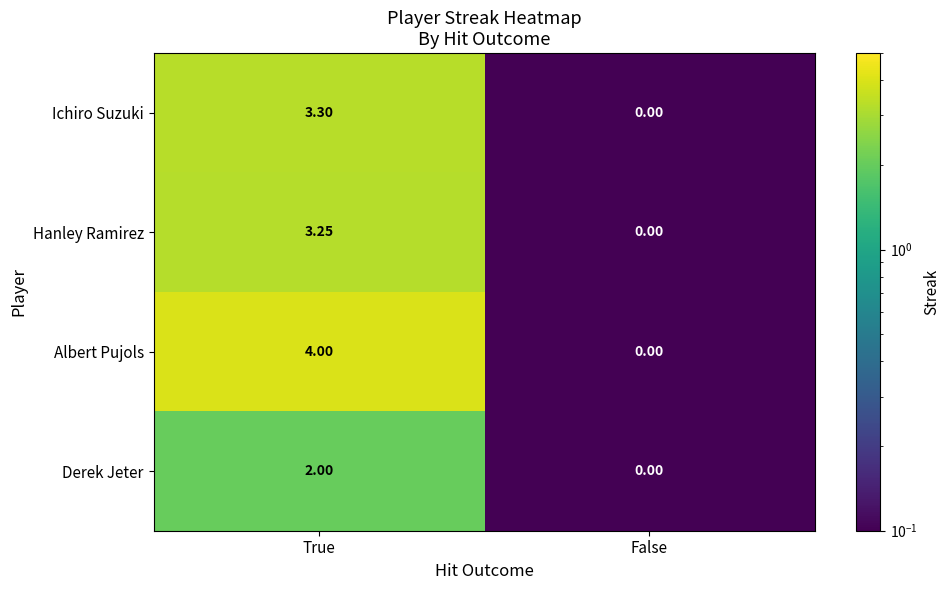

Which label corresponds to the smallest value in the chart?

False